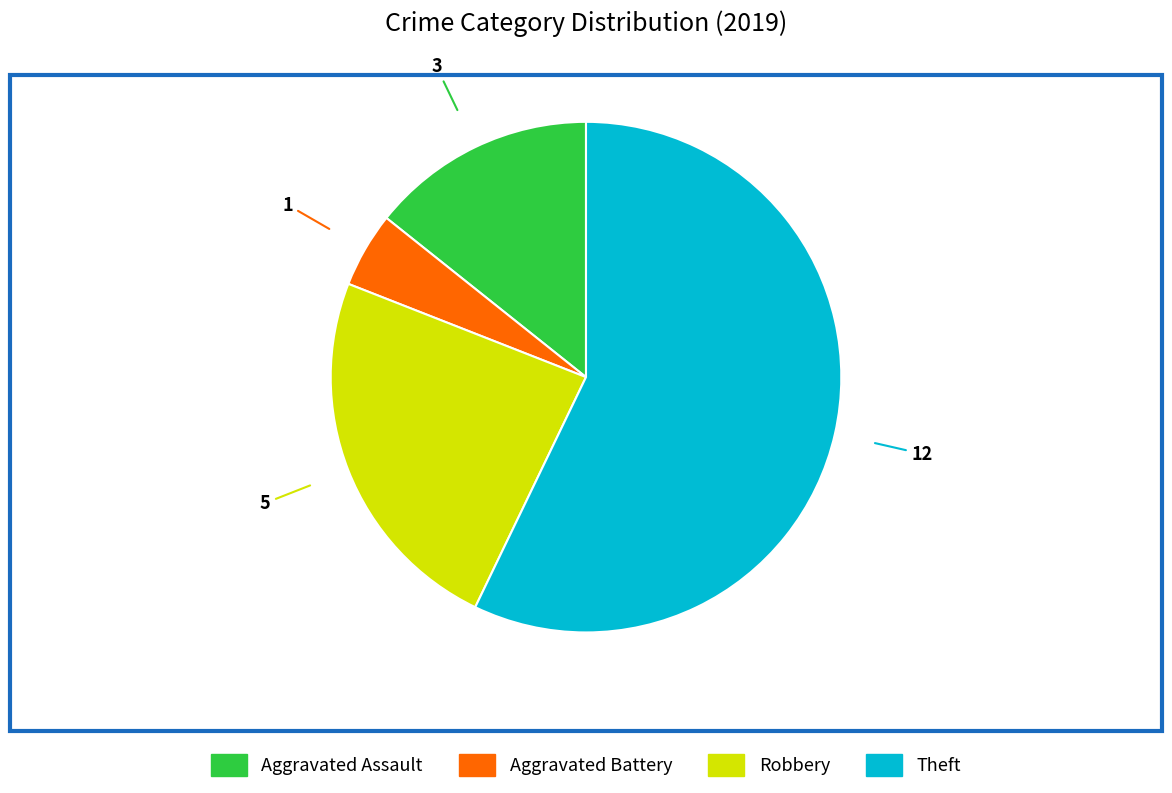

Rank the categories by value from lowest to highest.

Aggravated Battery, Aggravated Assault, Robbery, Theft